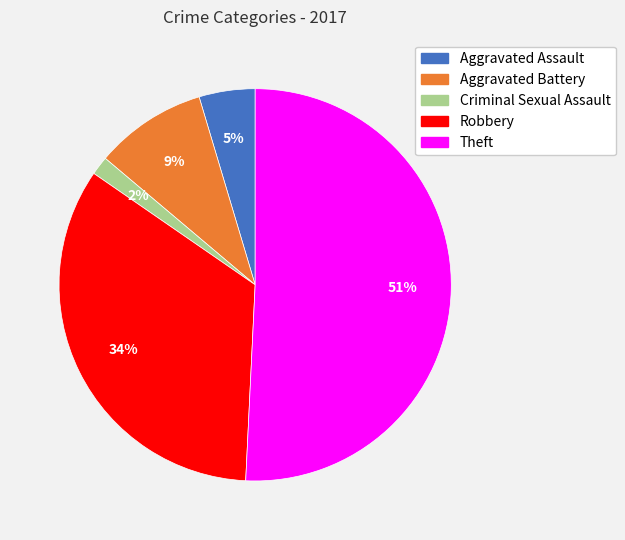

Combined, do Criminal Sexual Assault and Robbery account for over 50%?

No